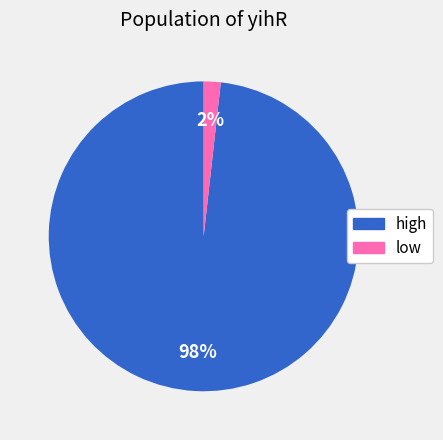

Which category has the smallest portion of the pie?

low